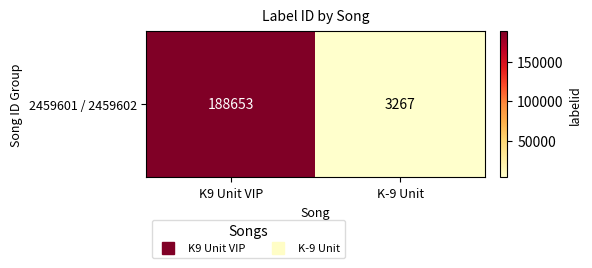

Reading left to right, extract all data points from this chart.

K9 Unit VIP=188653	K-9 Unit=3267